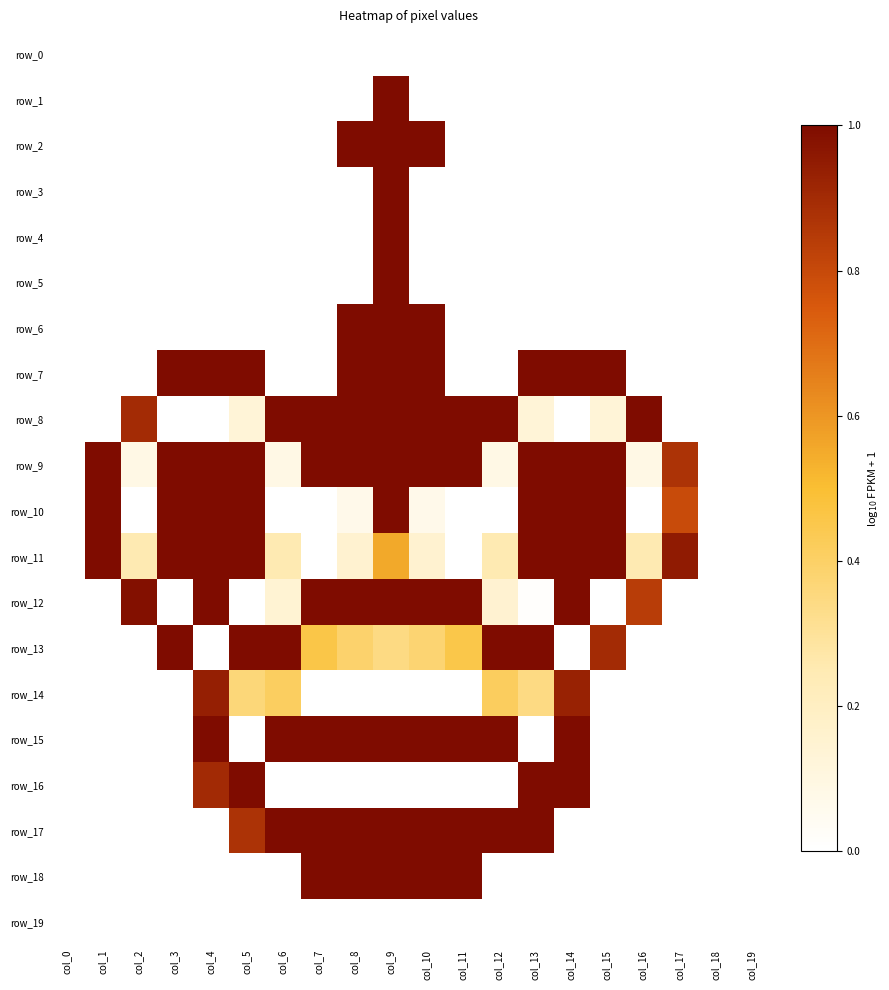

Reading left to right, extract all data points from this chart.

row_0: col_0=0.0	col_1=0.0	col_2=0.0	col_3=0.0	col_4=0.0	col_5=0.0	col_6=0.0	col_7=0.0	col_8=0.0	col_9=0.0	col_10=0.0	col_11=0.0	col_12=0.0	col_13=0.0	col_14=0.0	col_15=0.0	col_16=0.0	col_17=0.0	col_18=0.0	col_19=0.0
row_1: col_0=0.0	col_1=0.0	col_2=0.0	col_3=0.0	col_4=0.0	col_5=0.0	col_6=0.0	col_7=0.0	col_8=0.0	col_9=1.0	col_10=0.0	col_11=0.0	col_12=0.0	col_13=0.0	col_14=0.0	col_15=0.0	col_16=0.0	col_17=0.0	col_18=0.0	col_19=0.0
row_2: col_0=0.0	col_1=0.0	col_2=0.0	col_3=0.0	col_4=0.0	col_5=0.0	col_6=0.0	col_7=0.0	col_8=1.0	col_9=1.0	col_10=1.0	col_11=0.0	col_12=0.0	col_13=0.0	col_14=0.0	col_15=0.0	col_16=0.0	col_17=0.0	col_18=0.0	col_19=0.0
row_3: col_0=0.0	col_1=0.0	col_2=0.0	col_3=0.0	col_4=0.0	col_5=0.0	col_6=0.0	col_7=0.0	col_8=0.0	col_9=1.0	col_10=0.0	col_11=0.0	col_12=0.0	col_13=0.0	col_14=0.0	col_15=0.0	col_16=0.0	col_17=0.0	col_18=0.0	col_19=0.0
row_4: col_0=0.0	col_1=0.0	col_2=0.0	col_3=0.0	col_4=0.0	col_5=0.0	col_6=0.0	col_7=0.0	col_8=0.0	col_9=1.0	col_10=0.0	col_11=0.0	col_12=0.0	col_13=0.0	col_14=0.0	col_15=0.0	col_16=0.0	col_17=0.0	col_18=0.0	col_19=0.0
row_5: col_0=0.0	col_1=0.0	col_2=0.0	col_3=0.0	col_4=0.0	col_5=0.0	col_6=0.0	col_7=0.0	col_8=0.0	col_9=1.0	col_10=0.0	col_11=0.0	col_12=0.0	col_13=0.0	col_14=0.0	col_15=0.0	col_16=0.0	col_17=0.0	col_18=0.0	col_19=0.0
row_6: col_0=0.0	col_1=0.0	col_2=0.0	col_3=0.0	col_4=0.0	col_5=0.0	col_6=0.0	col_7=0.0	col_8=1.0	col_9=1.0	col_10=1.0	col_11=0.0	col_12=0.0	col_13=0.0	col_14=0.0	col_15=0.0	col_16=0.0	col_17=0.0	col_18=0.0	col_19=0.0
row_7: col_0=0.0	col_1=0.0	col_2=0.0	col_3=1.0	col_4=1.0	col_5=1.0	col_6=0.0	col_7=0.0	col_8=1.0	col_9=1.0	col_10=1.0	col_11=0.0	col_12=0.0	col_13=1.0	col_14=1.0	col_15=1.0	col_16=0.0	col_17=0.0	col_18=0.0	col_19=0.0
row_8: col_0=0.0	col_1=0.0	col_2=0.9	col_3=0.0	col_4=0.0	col_5=0.1	col_6=1.0	col_7=1.0	col_8=1.0	col_9=1.0	col_10=1.0	col_11=1.0	col_12=1.0	col_13=0.1	col_14=0.0	col_15=0.1	col_16=1.0	col_17=0.0	col_18=0.0	col_19=0.0
row_9: col_0=0.0	col_1=1.0	col_2=0.1	col_3=1.0	col_4=1.0	col_5=1.0	col_6=0.1	col_7=1.0	col_8=1.0	col_9=1.0	col_10=1.0	col_11=1.0	col_12=0.1	col_13=1.0	col_14=1.0	col_15=1.0	col_16=0.1	col_17=0.9	col_18=0.0	col_19=0.0
row_10: col_0=0.0	col_1=1.0	col_2=0.0	col_3=1.0	col_4=1.0	col_5=1.0	col_6=0.0	col_7=0.0	col_8=0.1	col_9=1.0	col_10=0.1	col_11=0.0	col_12=0.0	col_13=1.0	col_14=1.0	col_15=1.0	col_16=0.0	col_17=0.8	col_18=0.0	col_19=0.0
row_11: col_0=0.0	col_1=1.0	col_2=0.3	col_3=1.0	col_4=1.0	col_5=1.0	col_6=0.3	col_7=0.0	col_8=0.2	col_9=0.6	col_10=0.2	col_11=0.0	col_12=0.3	col_13=1.0	col_14=1.0	col_15=1.0	col_16=0.3	col_17=1.0	col_18=0.0	col_19=0.0
row_12: col_0=0.0	col_1=0.0	col_2=1.0	col_3=0.0	col_4=1.0	col_5=0.0	col_6=0.1	col_7=1.0	col_8=1.0	col_9=1.0	col_10=1.0	col_11=1.0	col_12=0.1	col_13=0.0	col_14=1.0	col_15=0.0	col_16=0.8	col_17=0.0	col_18=0.0	col_19=0.0
row_13: col_0=0.0	col_1=0.0	col_2=0.0	col_3=1.0	col_4=0.0	col_5=1.0	col_6=1.0	col_7=0.5	col_8=0.4	col_9=0.3	col_10=0.4	col_11=0.5	col_12=1.0	col_13=1.0	col_14=0.0	col_15=0.9	col_16=0.0	col_17=0.0	col_18=0.0	col_19=0.0
row_14: col_0=0.0	col_1=0.0	col_2=0.0	col_3=0.0	col_4=0.9	col_5=0.4	col_6=0.4	col_7=0.0	col_8=0.0	col_9=0.0	col_10=0.0	col_11=0.0	col_12=0.4	col_13=0.3	col_14=0.9	col_15=0.0	col_16=0.0	col_17=0.0	col_18=0.0	col_19=0.0
row_15: col_0=0.0	col_1=0.0	col_2=0.0	col_3=0.0	col_4=1.0	col_5=0.0	col_6=1.0	col_7=1.0	col_8=1.0	col_9=1.0	col_10=1.0	col_11=1.0	col_12=1.0	col_13=0.0	col_14=1.0	col_15=0.0	col_16=0.0	col_17=0.0	col_18=0.0	col_19=0.0
row_16: col_0=0.0	col_1=0.0	col_2=0.0	col_3=0.0	col_4=0.9	col_5=1.0	col_6=0.0	col_7=0.0	col_8=0.0	col_9=0.0	col_10=0.0	col_11=0.0	col_12=0.0	col_13=1.0	col_14=1.0	col_15=0.0	col_16=0.0	col_17=0.0	col_18=0.0	col_19=0.0
row_17: col_0=0.0	col_1=0.0	col_2=0.0	col_3=0.0	col_4=0.0	col_5=0.9	col_6=1.0	col_7=1.0	col_8=1.0	col_9=1.0	col_10=1.0	col_11=1.0	col_12=1.0	col_13=1.0	col_14=0.0	col_15=0.0	col_16=0.0	col_17=0.0	col_18=0.0	col_19=0.0
row_18: col_0=0.0	col_1=0.0	col_2=0.0	col_3=0.0	col_4=0.0	col_5=0.0	col_6=0.0	col_7=1.0	col_8=1.0	col_9=1.0	col_10=1.0	col_11=1.0	col_12=0.0	col_13=0.0	col_14=0.0	col_15=0.0	col_16=0.0	col_17=0.0	col_18=0.0	col_19=0.0
row_19: col_0=0.0	col_1=0.0	col_2=0.0	col_3=0.0	col_4=0.0	col_5=0.0	col_6=0.0	col_7=0.0	col_8=0.0	col_9=0.0	col_10=0.0	col_11=0.0	col_12=0.0	col_13=0.0	col_14=0.0	col_15=0.0	col_16=0.0	col_17=0.0	col_18=0.0	col_19=0.0